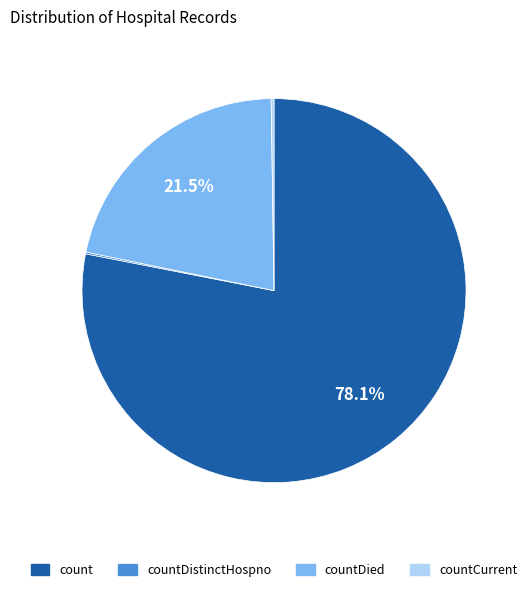

Does countDied represent more than half of the total?

No